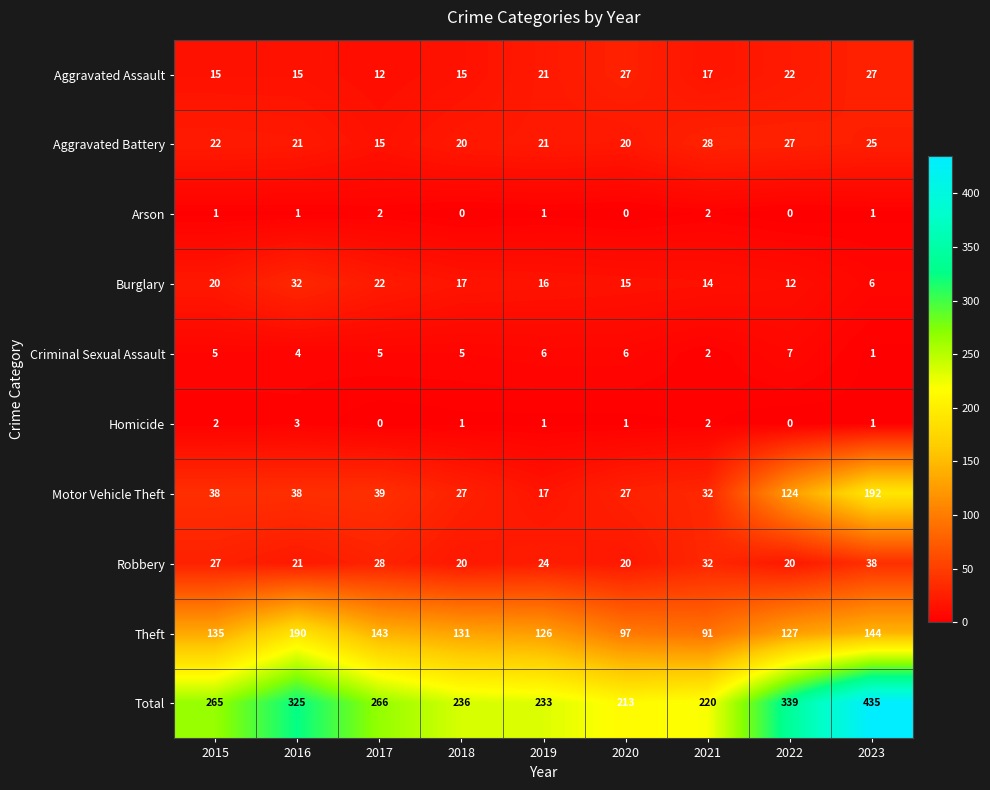

Is it true that Robbery equals 12 at 2020?

False